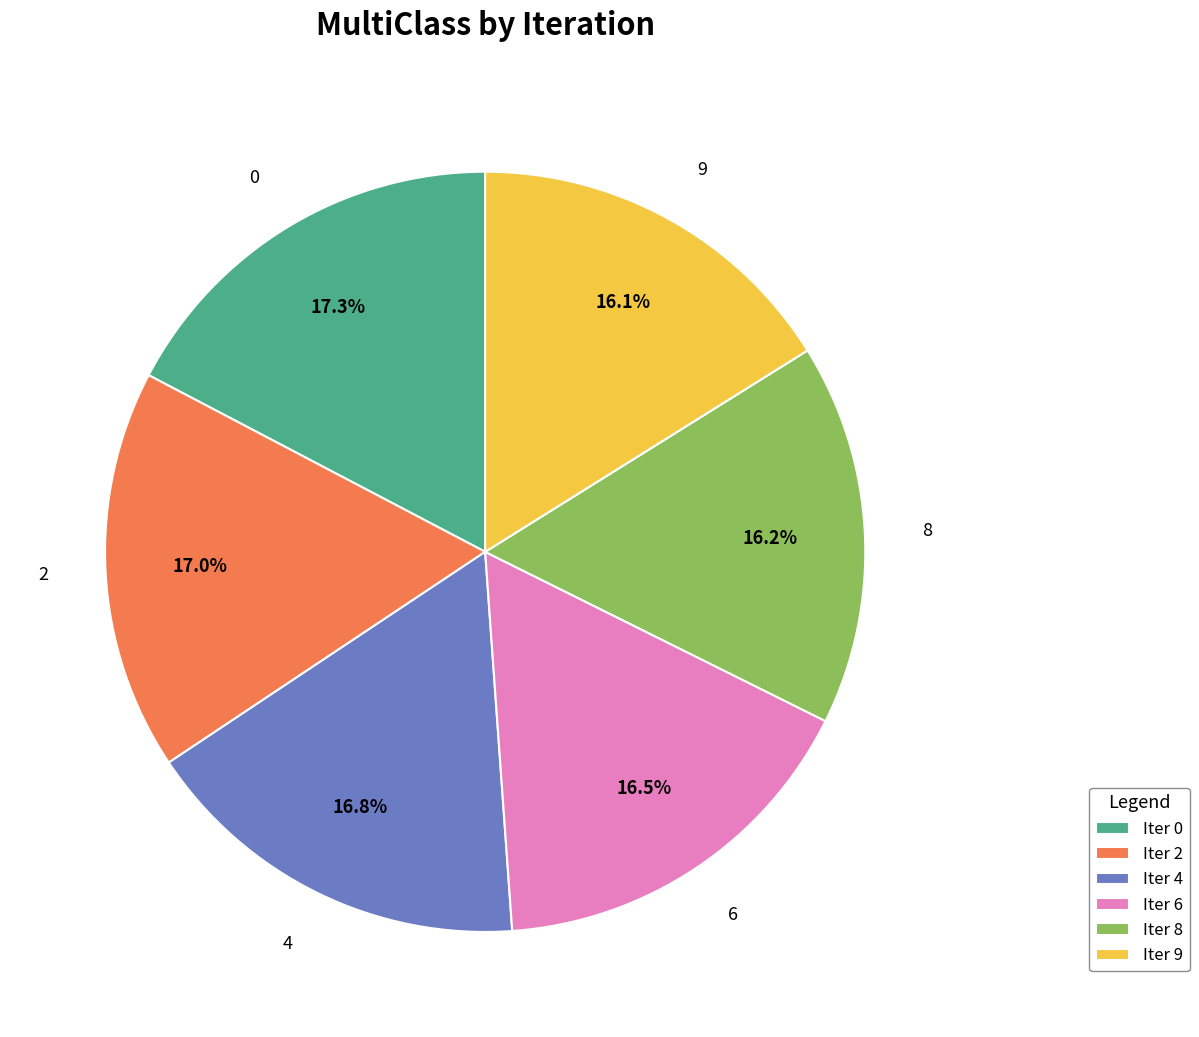

Does any single category account for the majority?

No